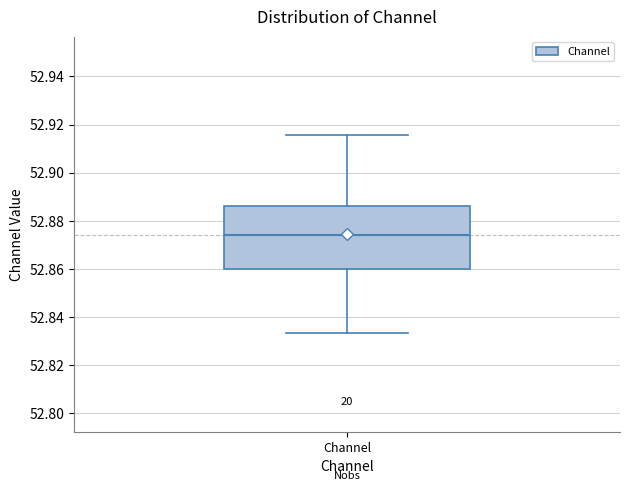

Transcribe this box plot: give where the median line is, the range the box spans, and where the two whiskers end, as read against the y-axis. The values are not printed on the chart, so give them approximately, as read against the axis.

median 52.874, box 52.860 to 52.886, whiskers 52.834 to 52.916